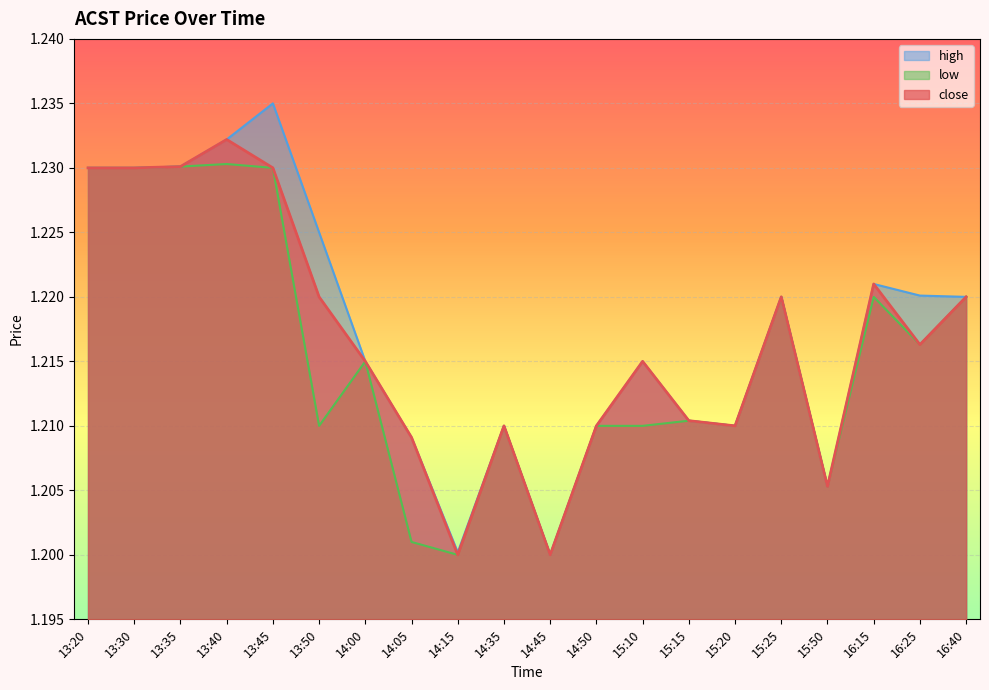

Between 13:40 and 13:30, which is larger?

13:40